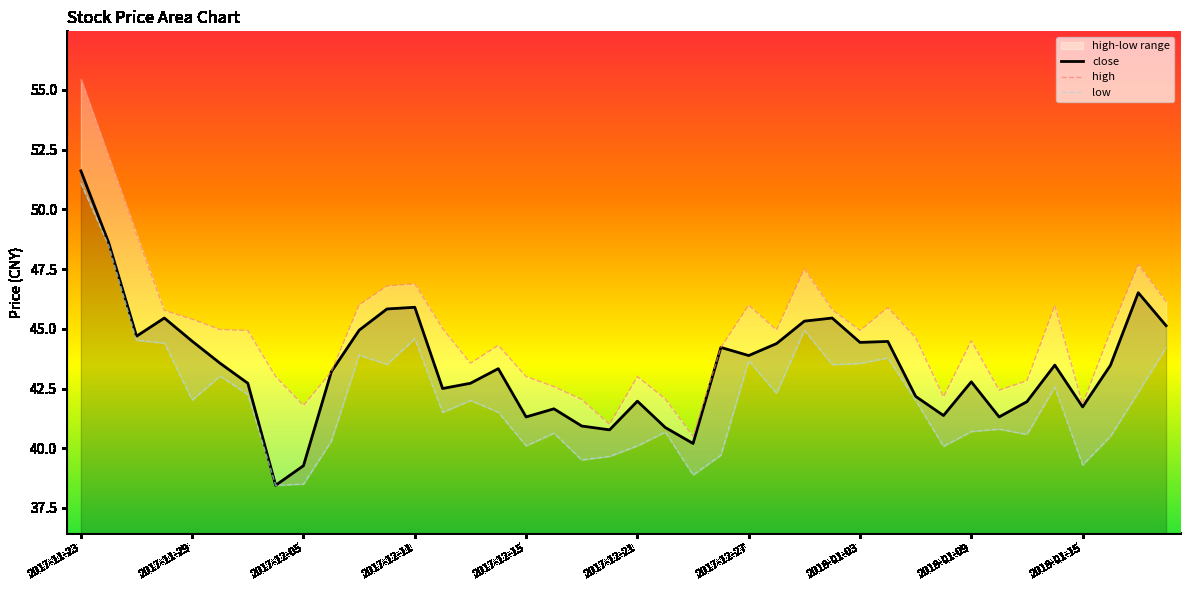

The value of close at 2017-12-05 is 51.6. True or false?

False